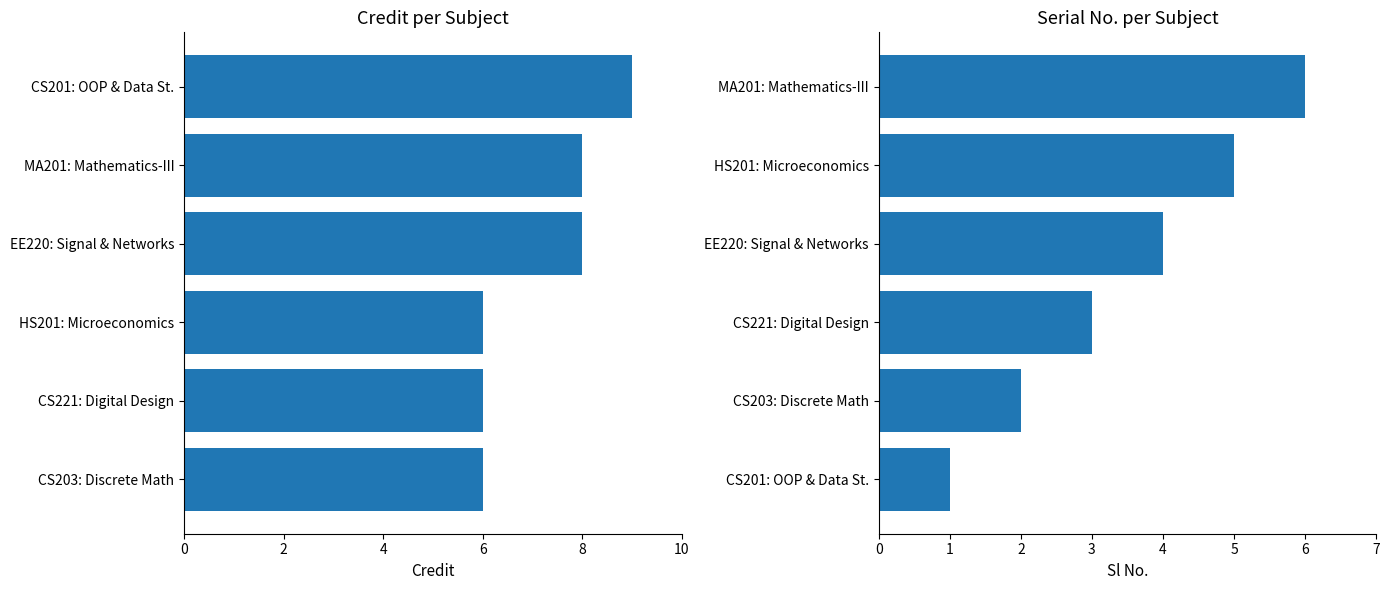

Between 2 and 8, which series saw the biggest shift?

Sl No.